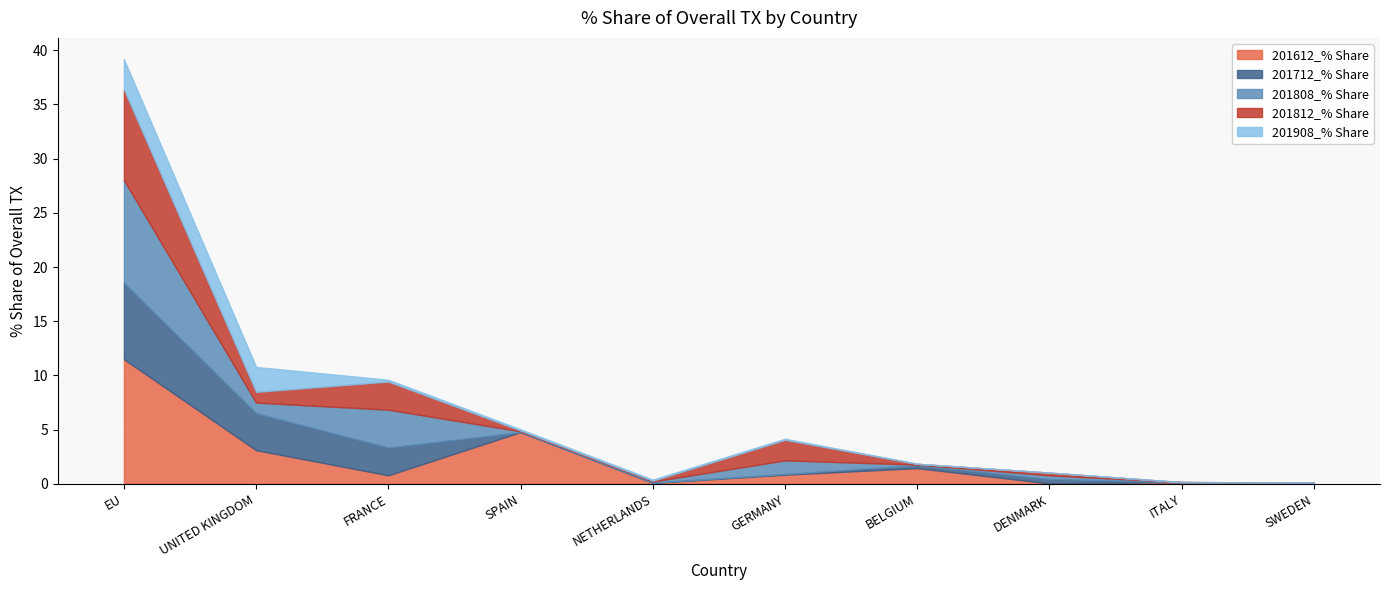

Reading right to left, what are all the values shown in this chart?

201612_% Share: 0.1	0.2	0.0	1.4	0.8	0.1	4.8	0.8	3.1	11.5
201712_% Share: 0.0	0.0	0.4	0.3	0.1	0.0	0.0	2.6	3.4	7.1
201808_% Share: 0.0	0.0	0.3	0.1	1.3	0.1	0.1	3.5	1.0	9.5
201812_% Share: 0.0	0.0	0.2	0.1	1.9	0.1	0.1	2.6	1.0	8.4
201908_% Share: 0.0	0.0	0.0	0.0	0.1	0.1	0.1	0.2	2.3	2.8